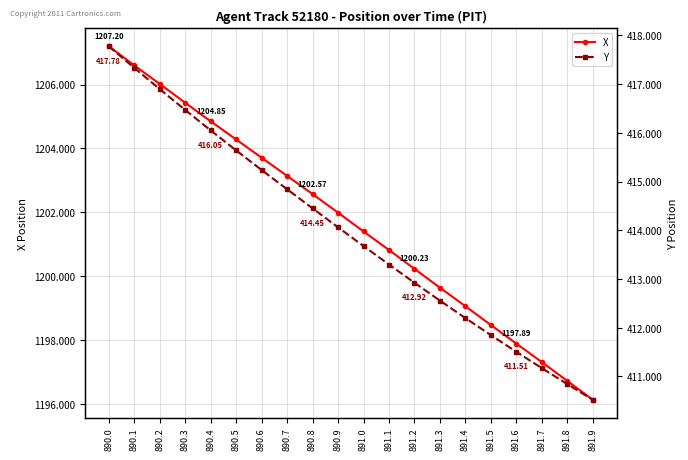

Reading right to left, transcribe all the data shown in this chart.

X: 1196.1	1196.7	1197.3	1197.9	1198.5	1199.1	1199.6	1200.2	1200.8	1201.4	1202.0	1202.6	1203.1	1203.7	1204.3	1204.8	1205.4	1206.0	1206.6	1207.2
Y: 410.5	410.8	411.2	411.5	411.8	412.2	412.6	412.9	413.3	413.7	414.1	414.4	414.8	415.2	415.6	416.1	416.5	416.9	417.3	417.8